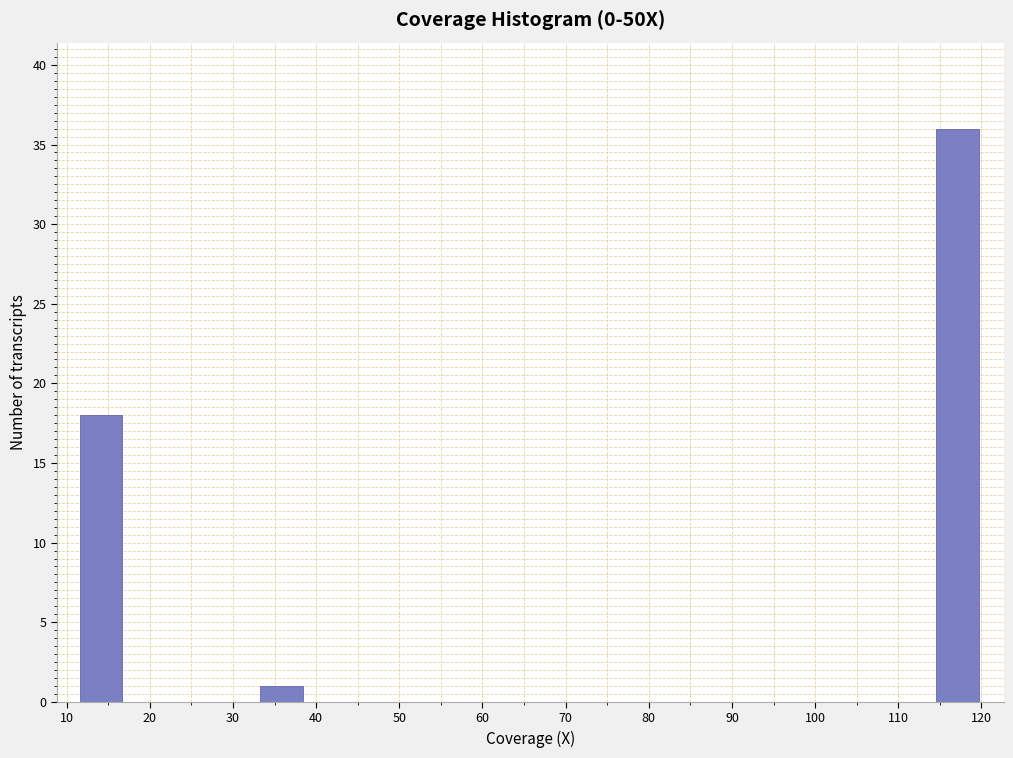

Reading left to right, list every bar in this chart as the range it spans on the x-axis followed by its height. Neither the bar edges nor the heights are printed on the chart, so give them approximately, as read against the axes.

12 to 17: 18
17 to 22: 0
22 to 28: 0
28 to 33: 0
33 to 39: 1
39 to 44: 0
44 to 50: 0
50 to 55: 0
55 to 60: 0
60 to 66: 0
66 to 71: 0
71 to 77: 0
77 to 82: 0
82 to 87: 0
87 to 93: 0
93 to 98: 0
98 to 104: 0
104 to 109: 0
109 to 115: 0
115 to 120: 36